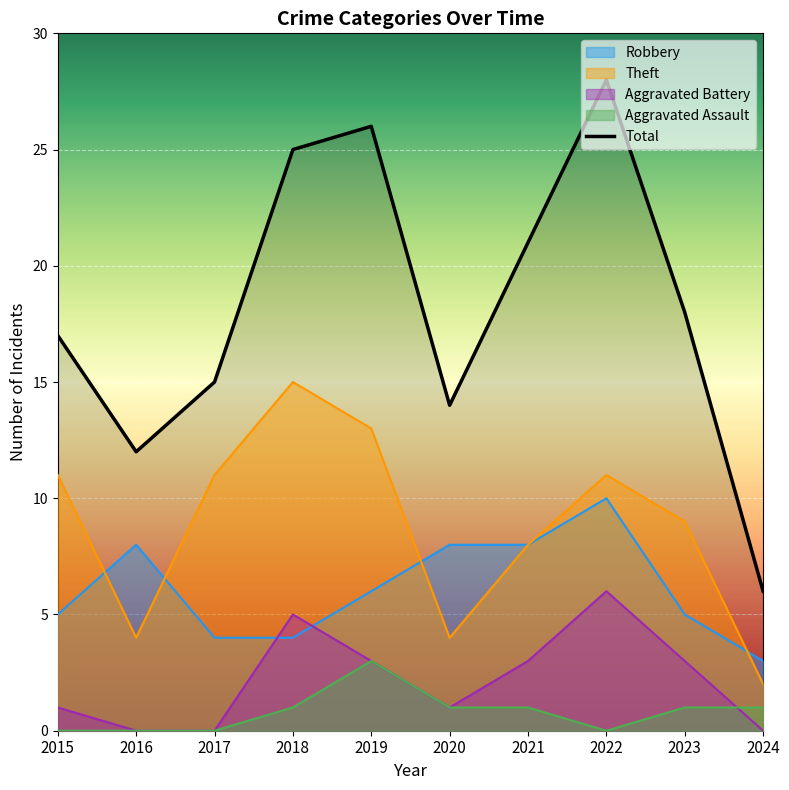

Reading left to right, what are all the values shown in this chart?

Robbery: 2015=5	2016=8	2017=4	2018=4	2019=6	2020=8	2021=8	2022=10	2023=5	2024=3
Theft: 2015=11	2016=4	2017=11	2018=15	2019=13	2020=4	2021=8	2022=11	2023=9	2024=2
Aggravated Battery: 2015=1	2016=0	2017=0	2018=5	2019=3	2020=1	2021=3	2022=6	2023=3	2024=0
Aggravated Assault: 2015=0	2016=0	2017=0	2018=1	2019=3	2020=1	2021=1	2022=0	2023=1	2024=1
Total: 2015=17	2016=12	2017=15	2018=25	2019=26	2020=14	2021=21	2022=28	2023=18	2024=6